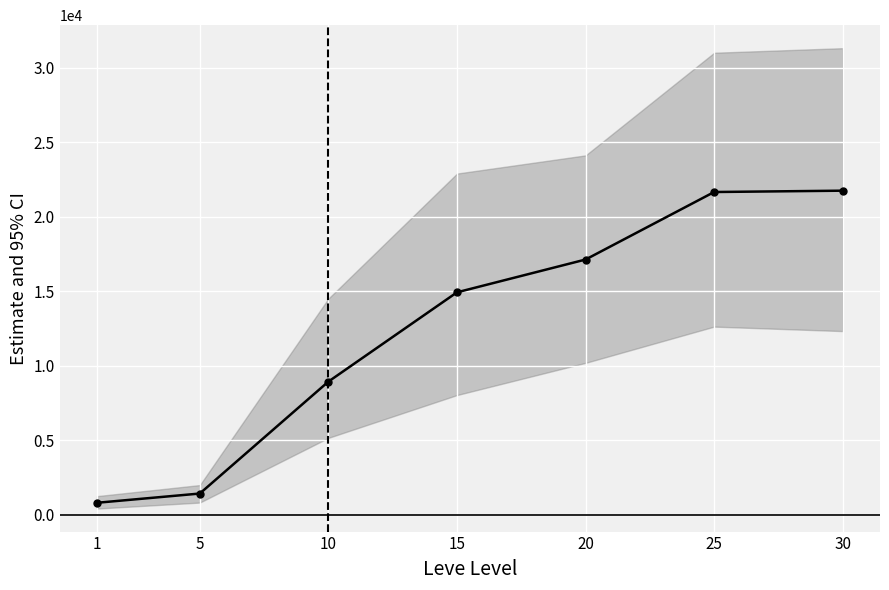

Which has a higher value, 10 or 5?

10